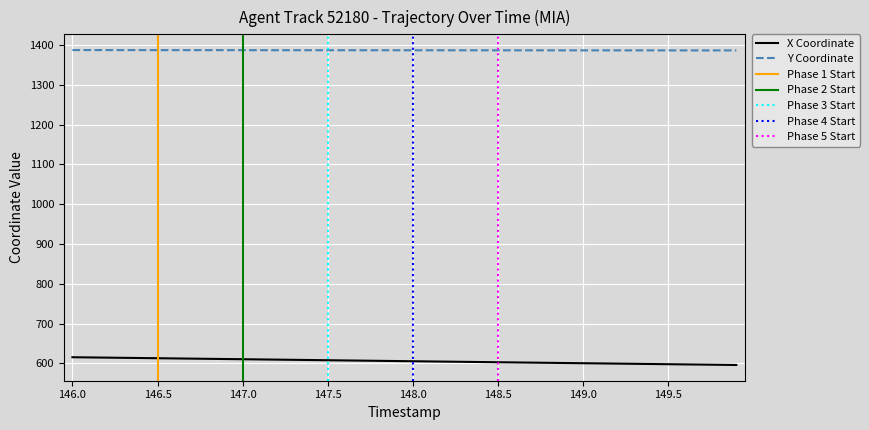

What is the minimum value shown in the chart?

596.2